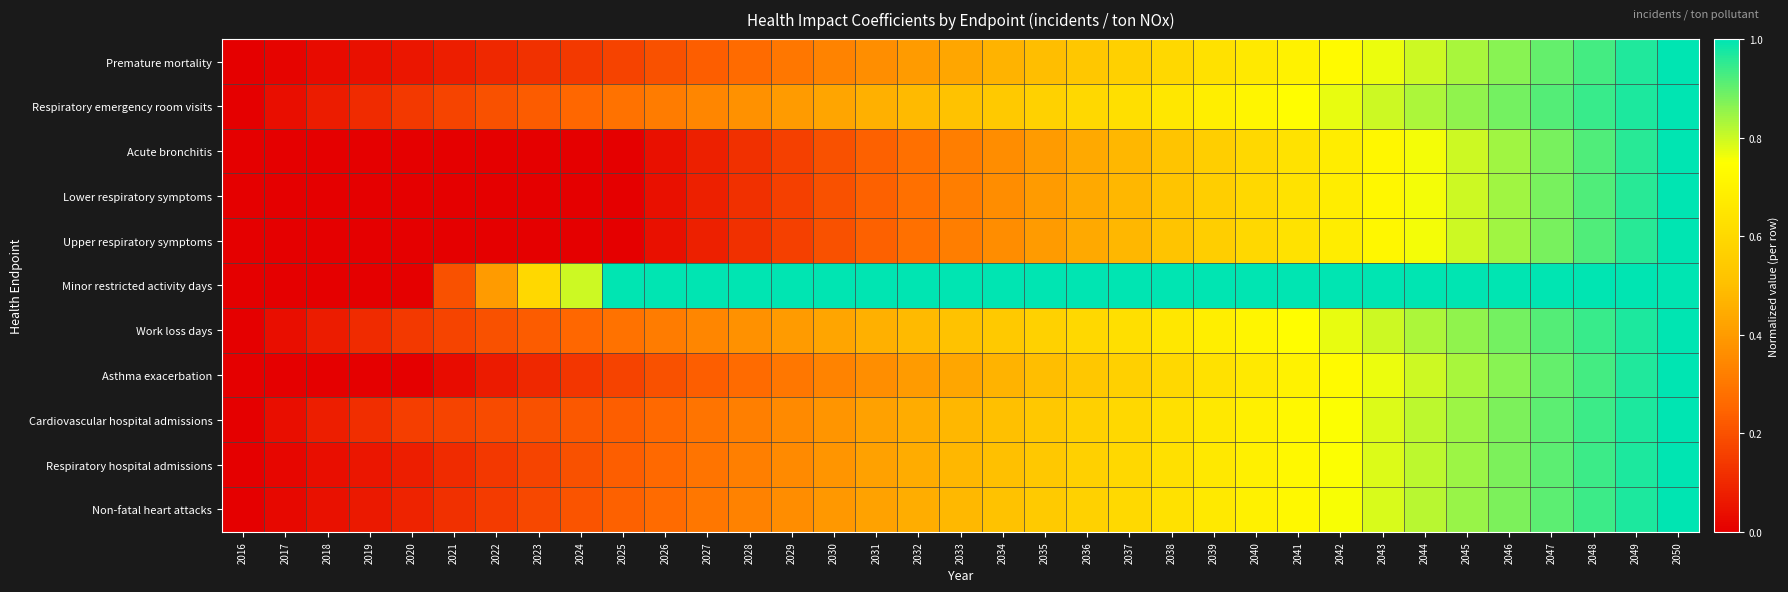

Count the number of data series in this chart.

11